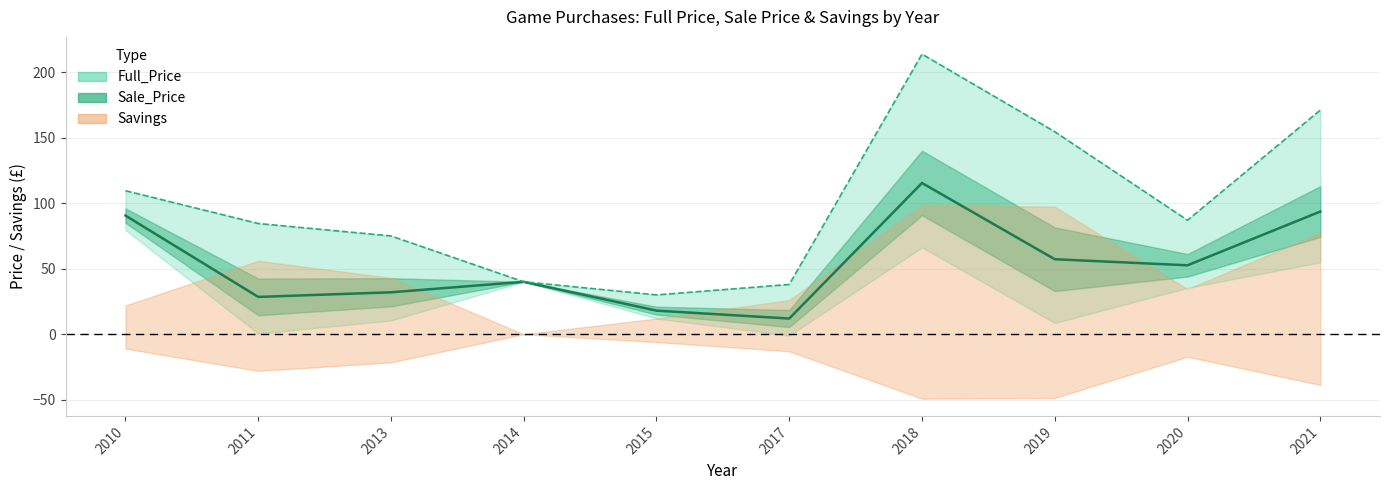

What is the difference between the highest and lowest values at 2020?

34.4